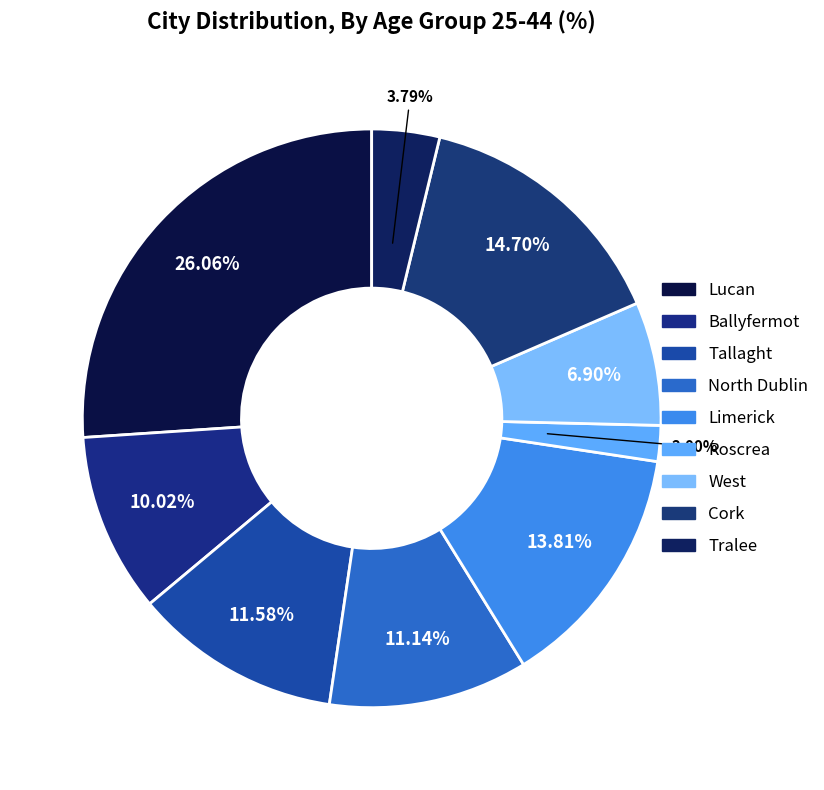

Is there any slice that represents more than half of the pie?

No